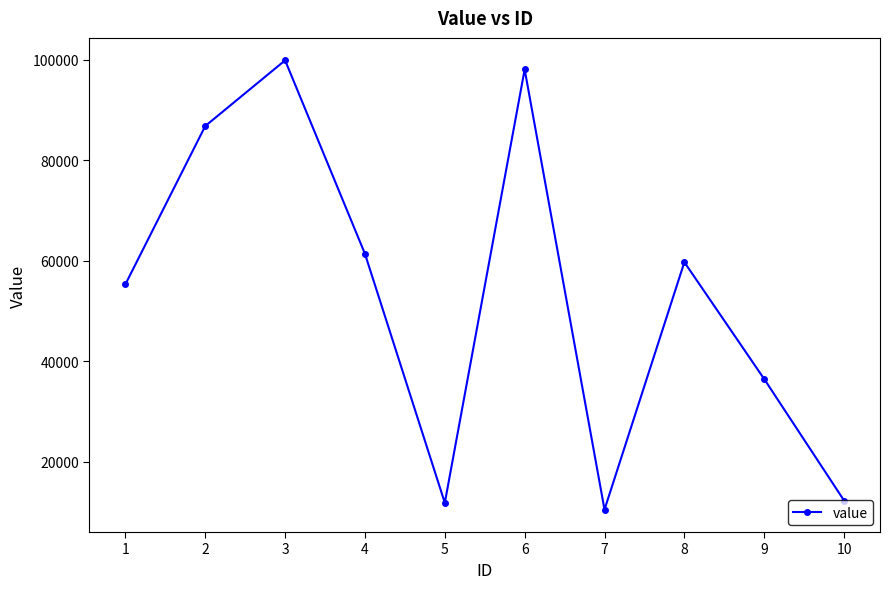

Is it true that the value at 6 is 145045?

False